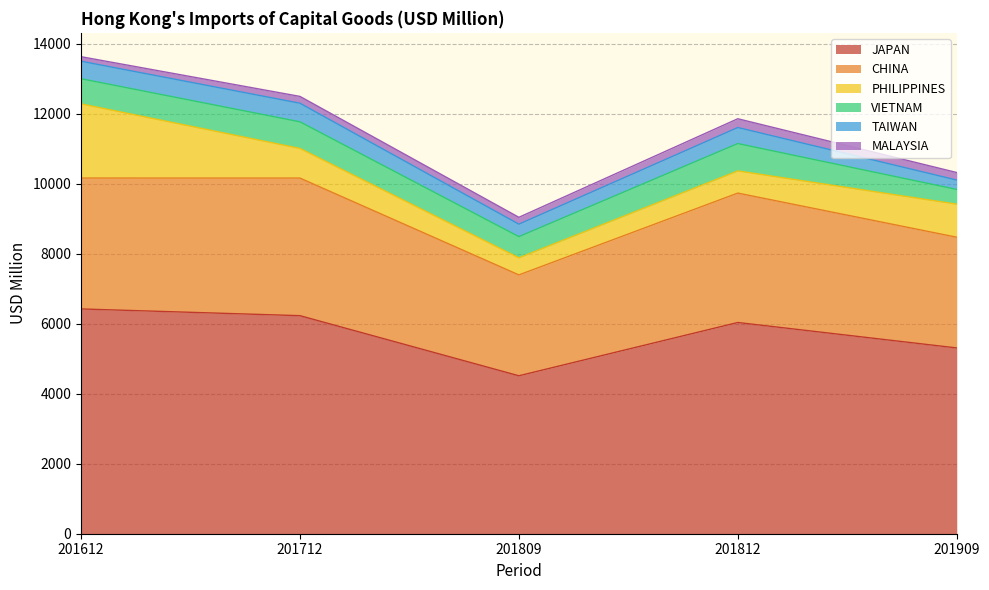

Reading left to right, list all the values displayed in this chart.

JAPAN: 201612=6419.8	201712=6227.6	201809=4510.9	201812=6032.8	201909=5305.8
CHINA: 201612=3737.9	201712=3929.7	201809=2880.8	201812=3695.8	201909=3162.3
PHILIPPINES: 201612=2119.1	201712=846.3	201809=488.7	201812=633.1	201909=944.4
VIETNAM: 201612=718.1	201712=760.4	201809=604.5	201812=781.6	201909=420.4
TAIWAN: 201612=499.6	201712=531.1	201809=355.8	201812=457.5	201909=267.6
MALAYSIA: 201612=129.6	201712=194.7	201809=195.9	201812=250.9	201909=215.3